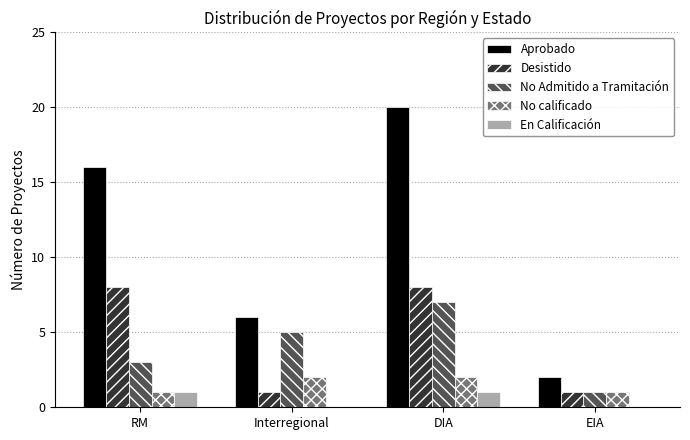

What is the difference between the En Calificación values at RM and EIA?

1